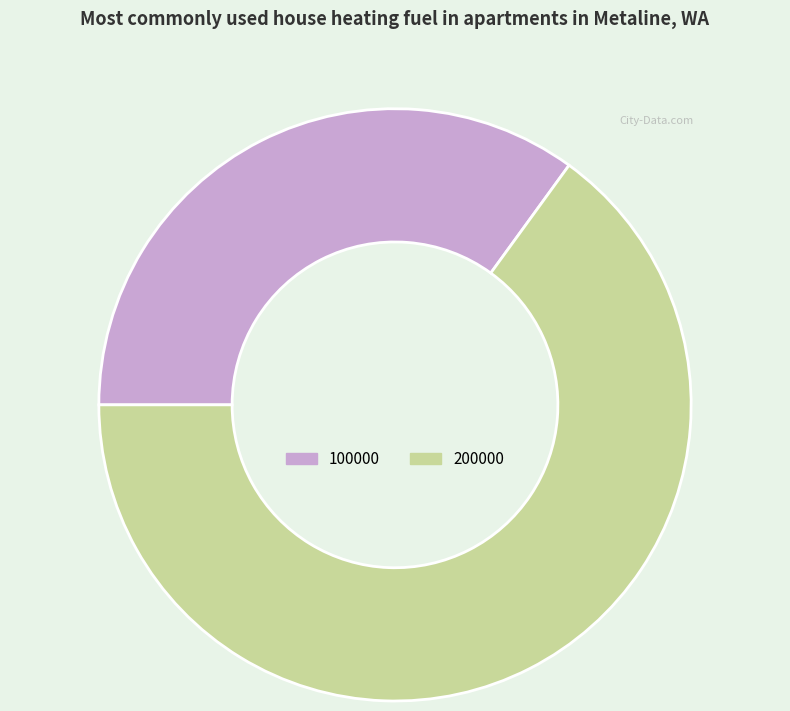

What is the majority slice?

200000